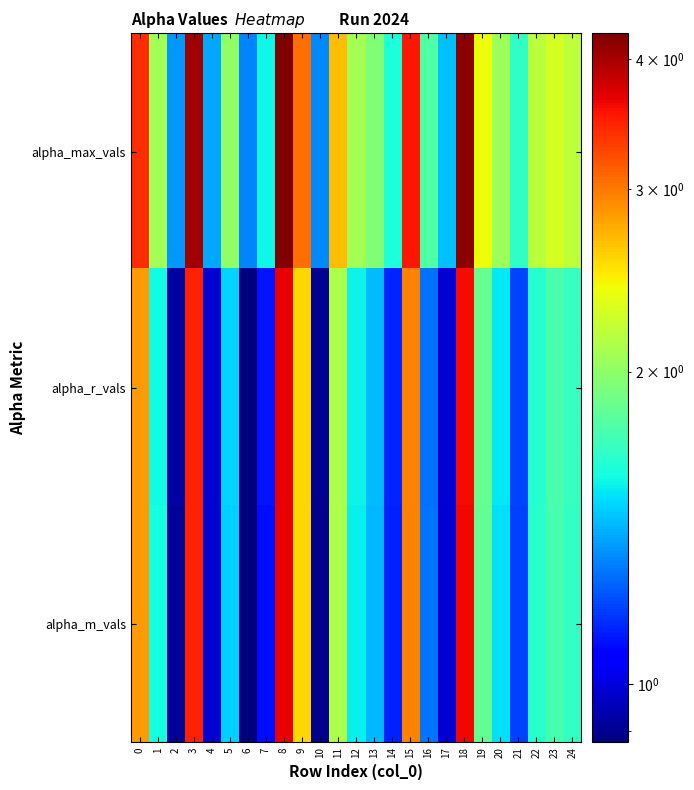

At how many categories does at least one series exceed 1?

25